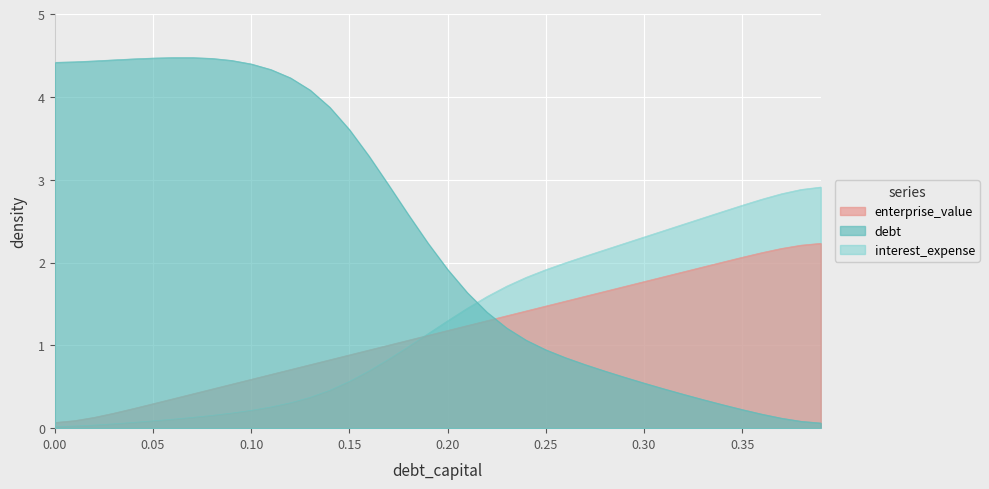

How many series are shown in this chart?

3